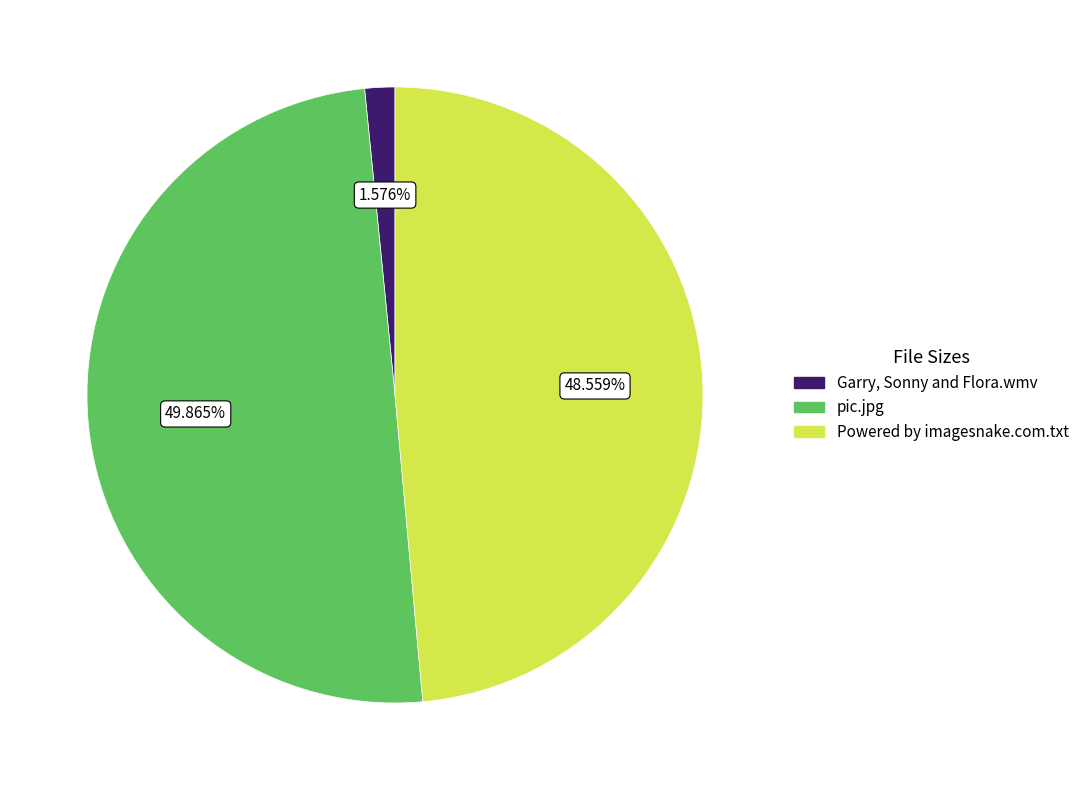

What portion of the pie excludes Garry, Sonny and Flora.wmv?

98.4%